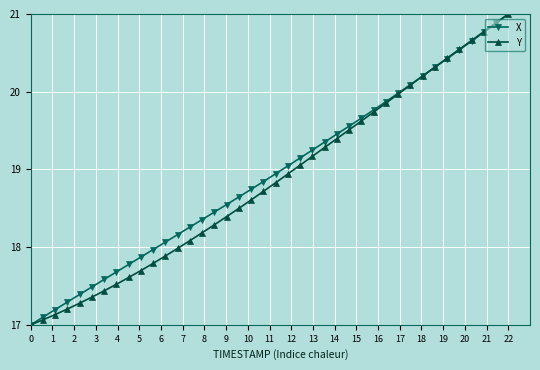

Does the chart have visible grid lines?

Yes